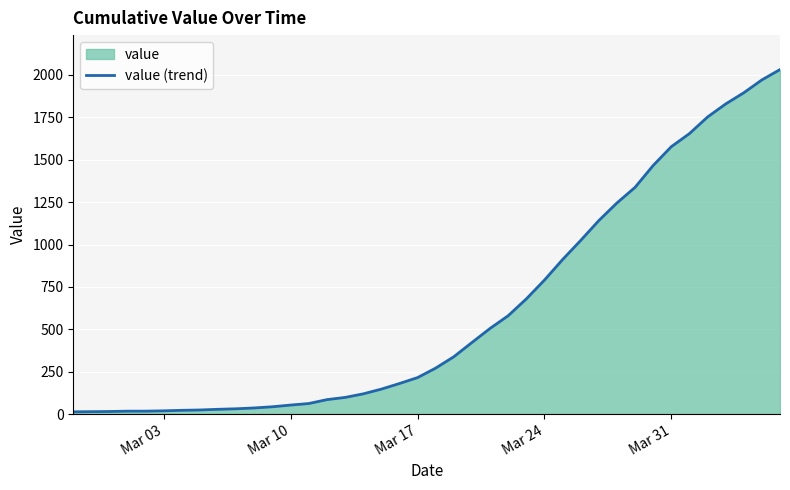

Count the number of categories in the chart.

40